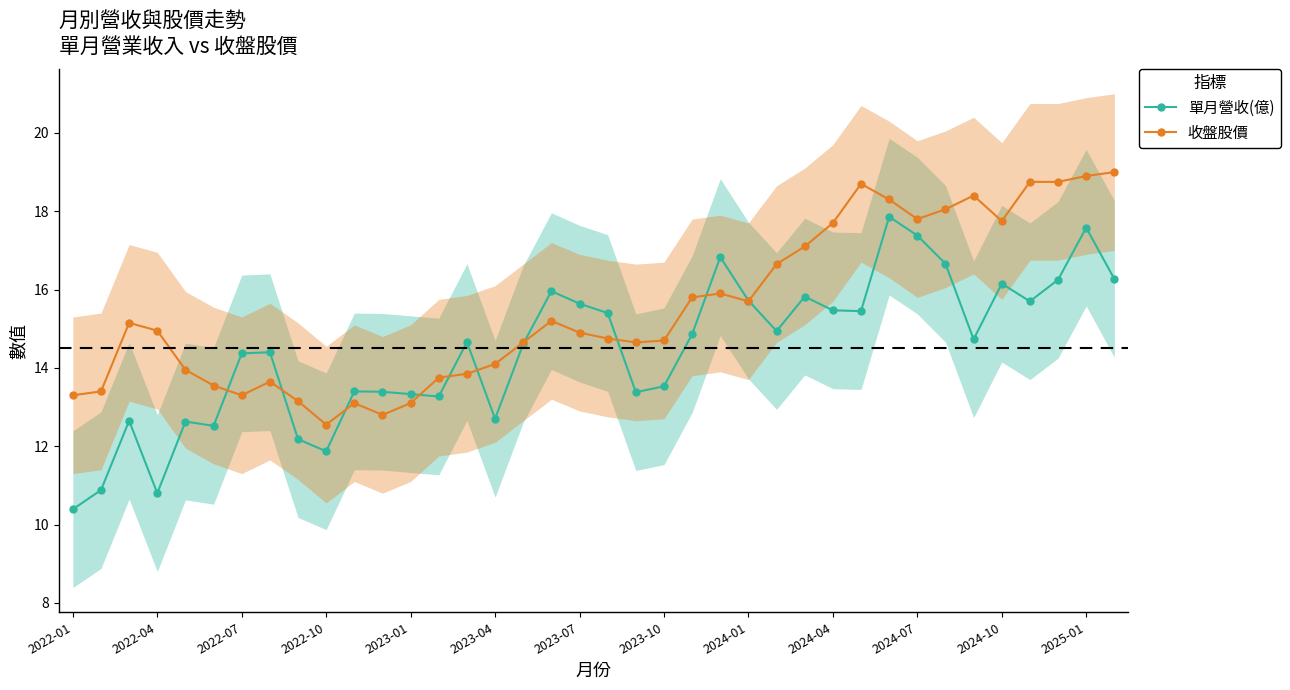

Is it true that 單月營收(億) equals 15.6 at 2023-07?

True